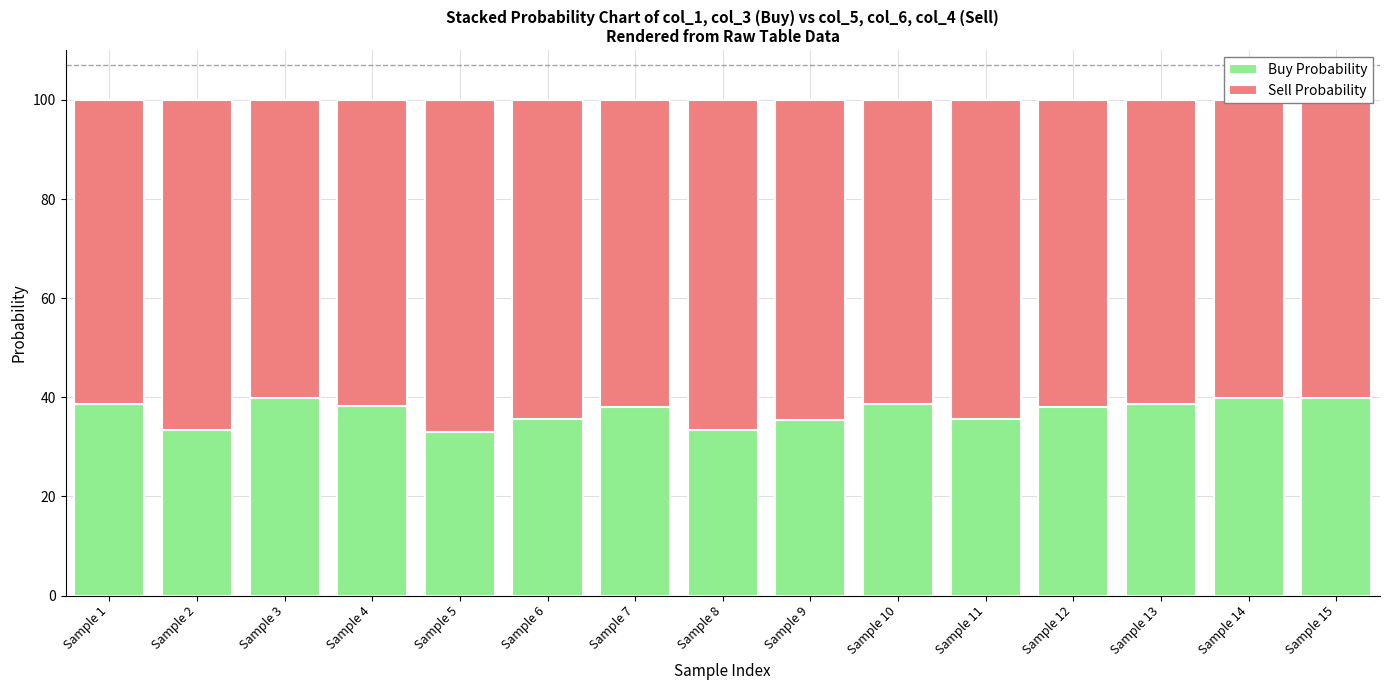

What is the approximate value of Buy Probability at Sample 2?

33.3